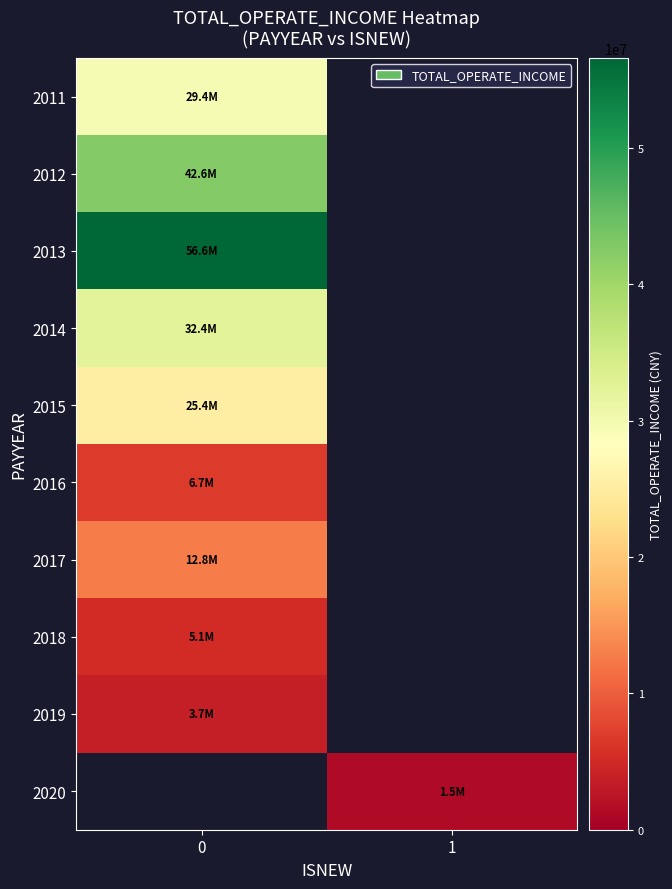

What is the difference between the highest and lowest values at 0?

52885559.3